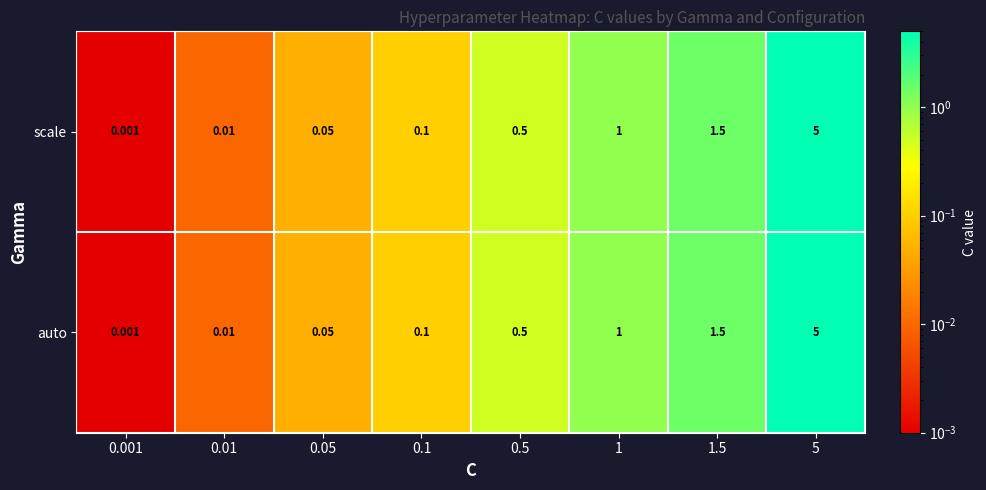

Is the value of auto at 0.1 greater than the value of scale at 0.05?

Yes